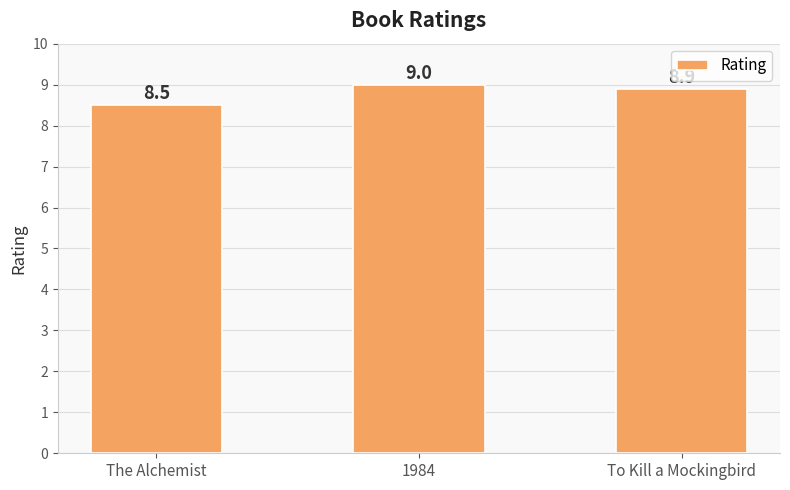

At which category does the chart reach its minimum across all series?

The Alchemist